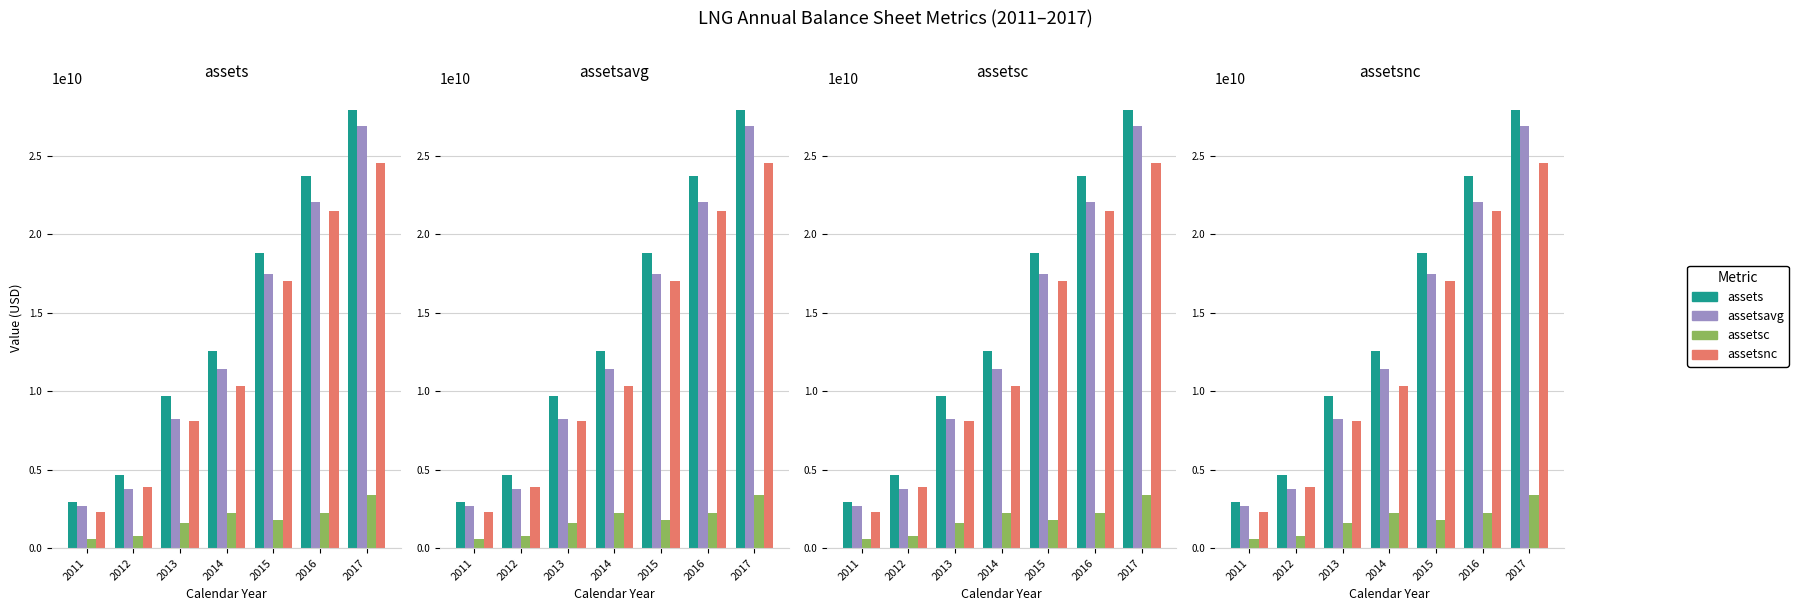

How many data points in assetsc are less than 1782586000?

3